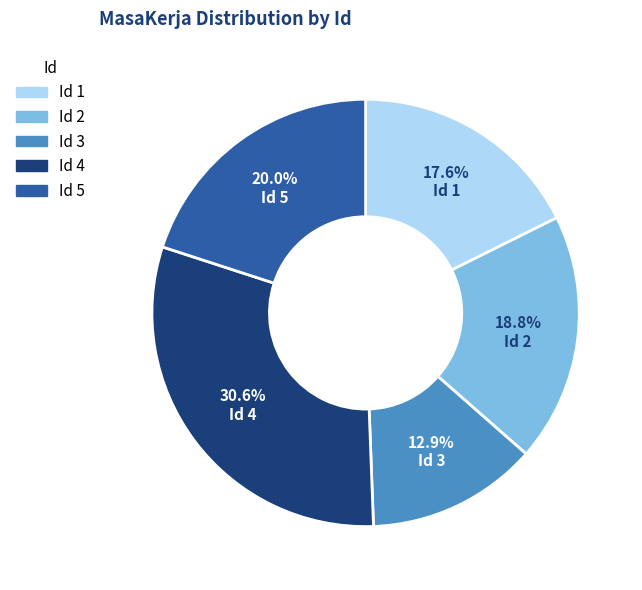

What is the largest slice in the pie chart?

Id 4